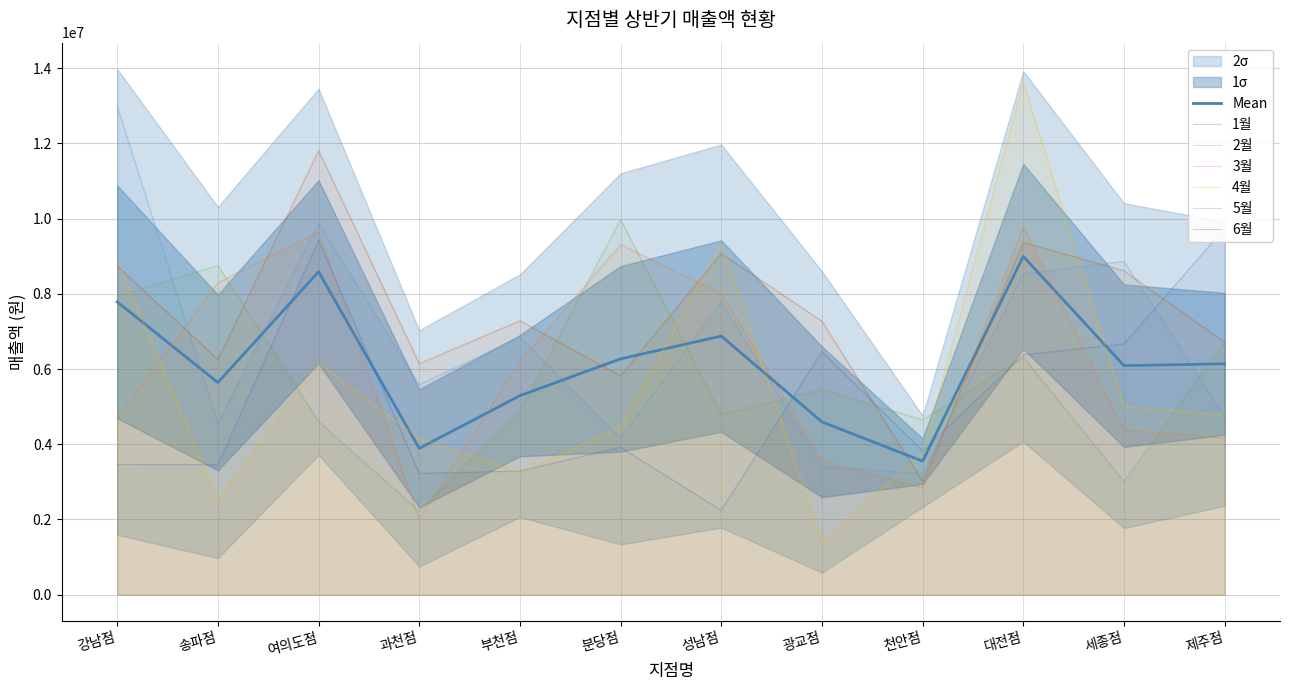

Which series has the widest spread of values?

4월